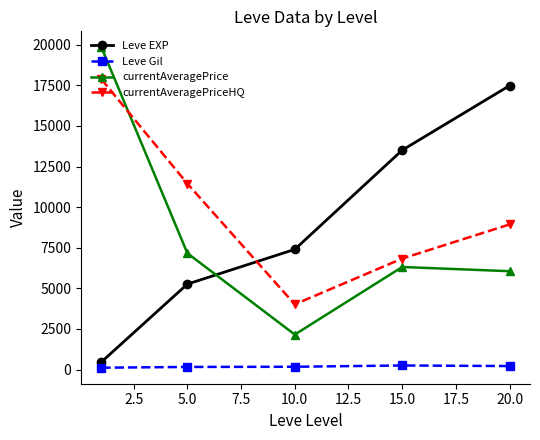

Which series has the largest total across all categories?

currentAveragePriceHQ